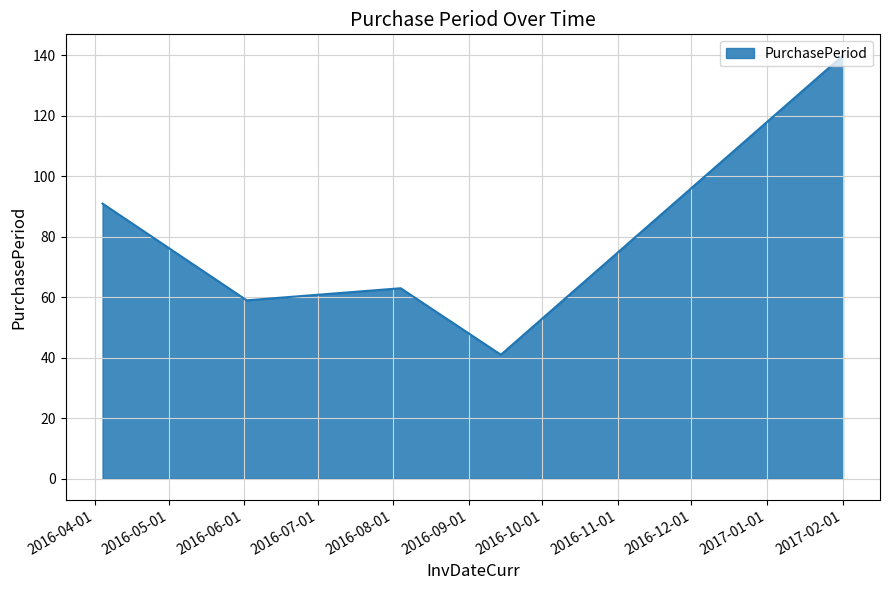

How many values are below 63?

2